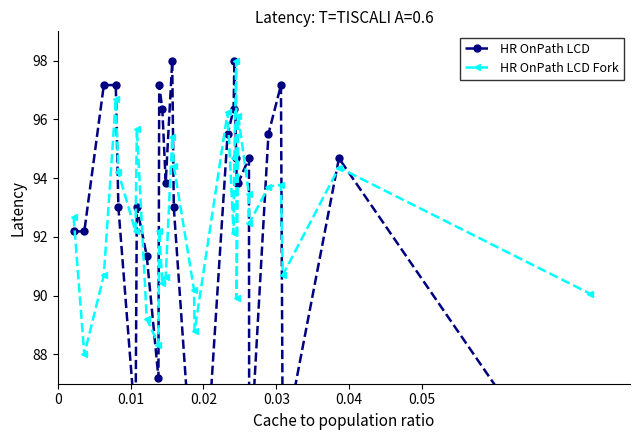

True or false: HR OnPath LCD Fork and HR OnPath LCD intersect in this chart.

True